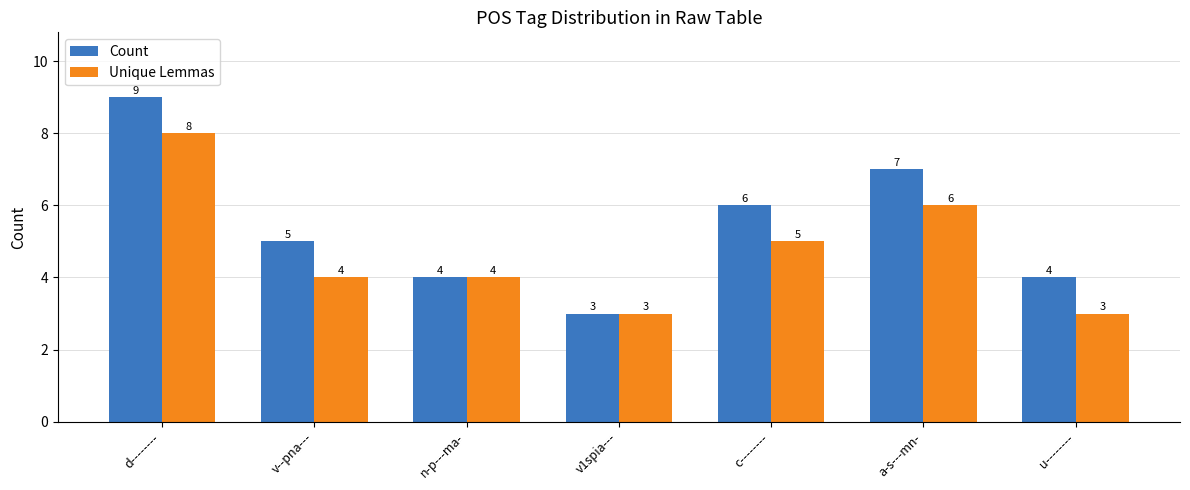

What is the total value across all series at v1spia---?

6